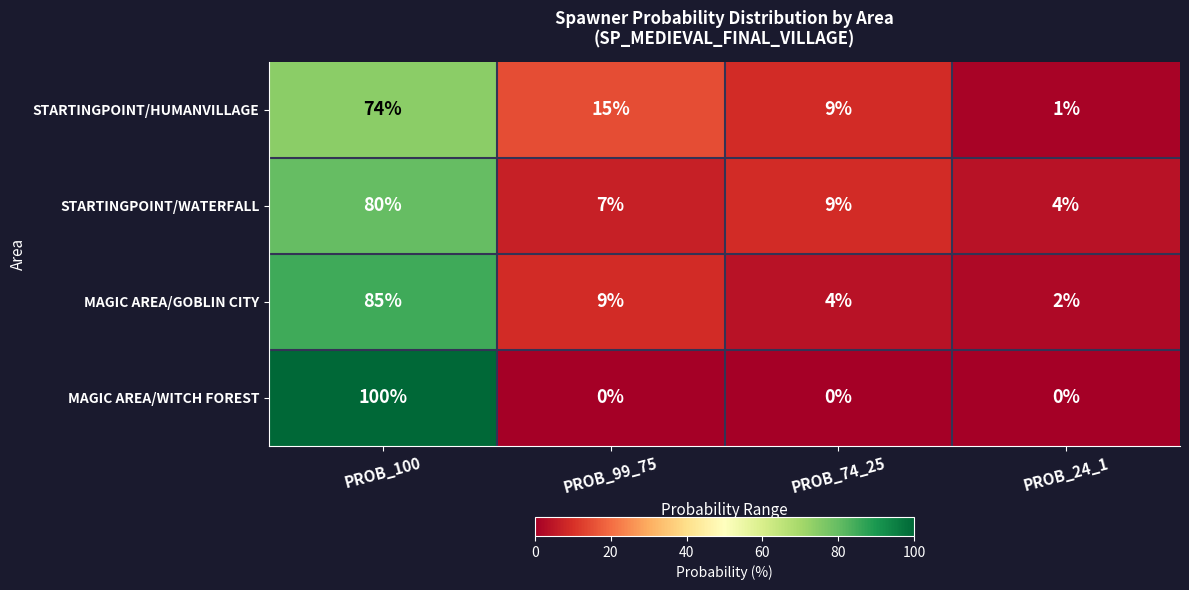

What is the sum of all MAGIC AREA/GOBLIN CITY values?

100